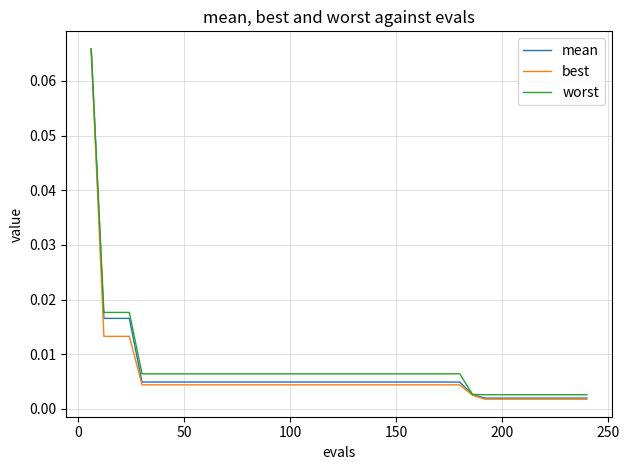

Which series has the widest spread of values?

best